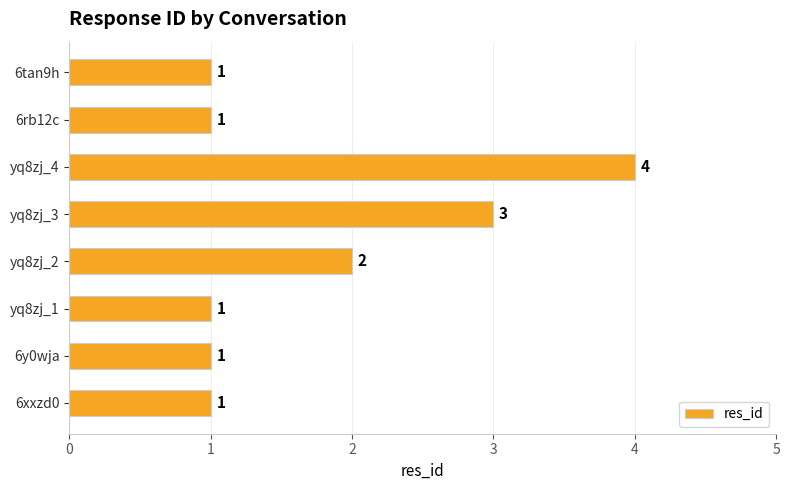

What is the minimum value shown in the chart?

1